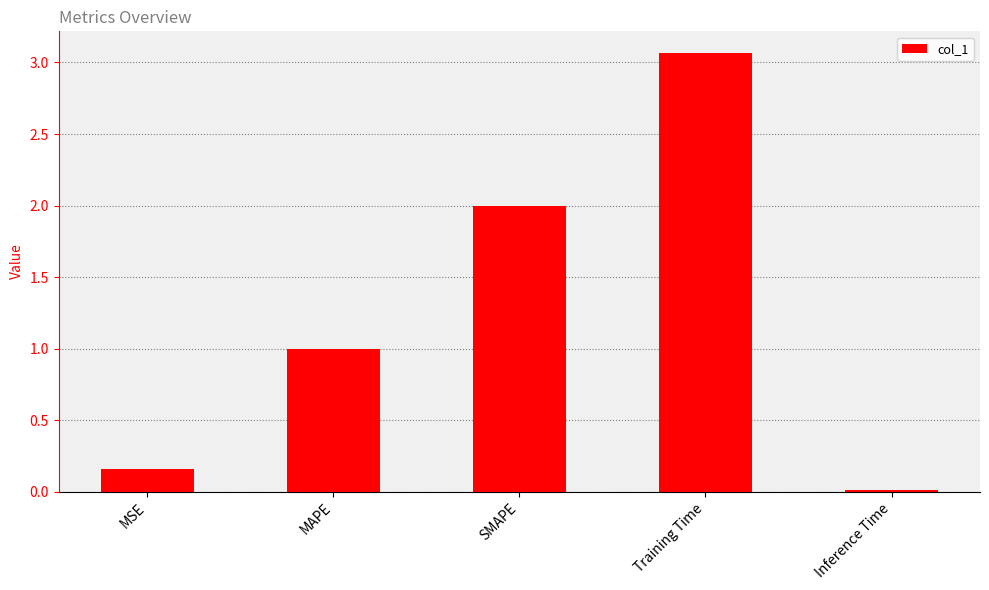

How many bars are there in total?

5